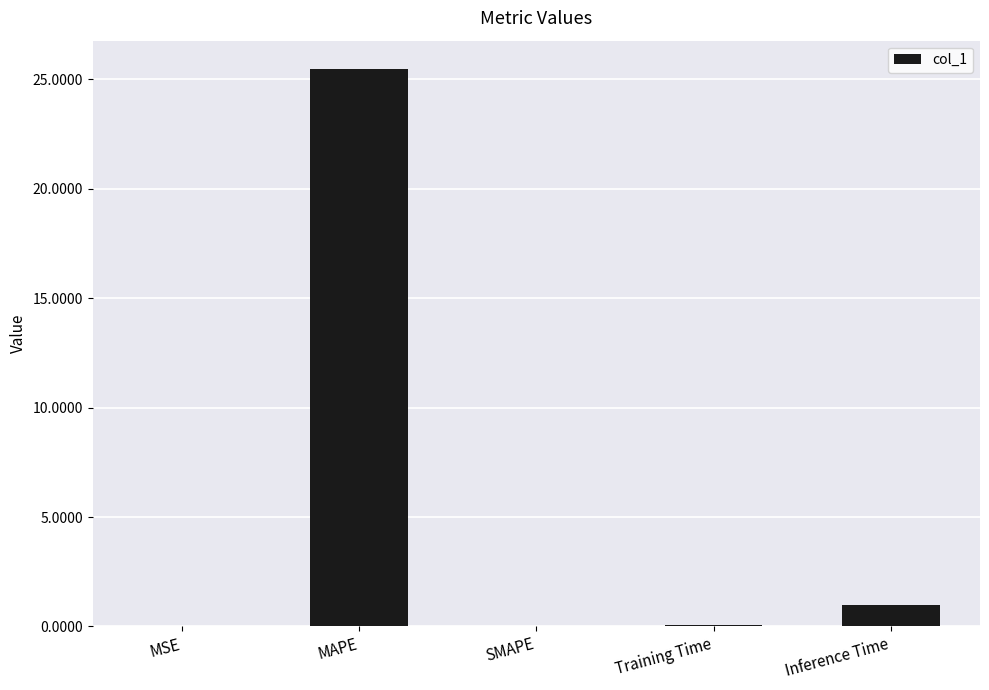

What is the greatest value displayed?

25.5